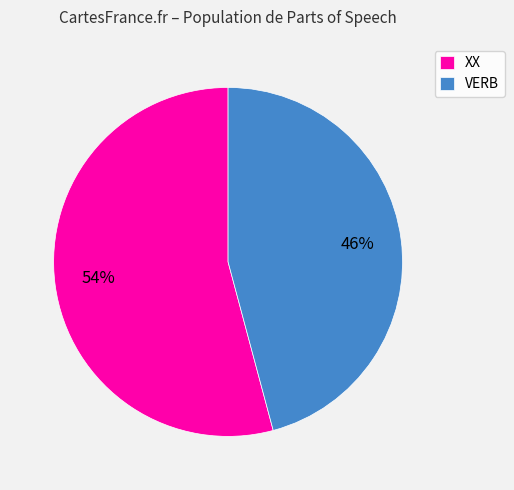

Count the number of slices in the pie.

2